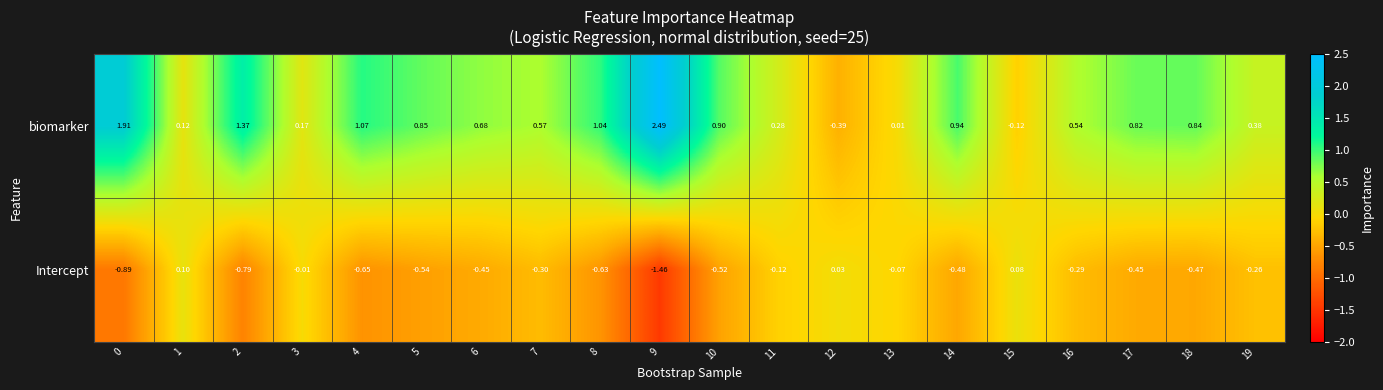

Count the number of categories in the chart.

20